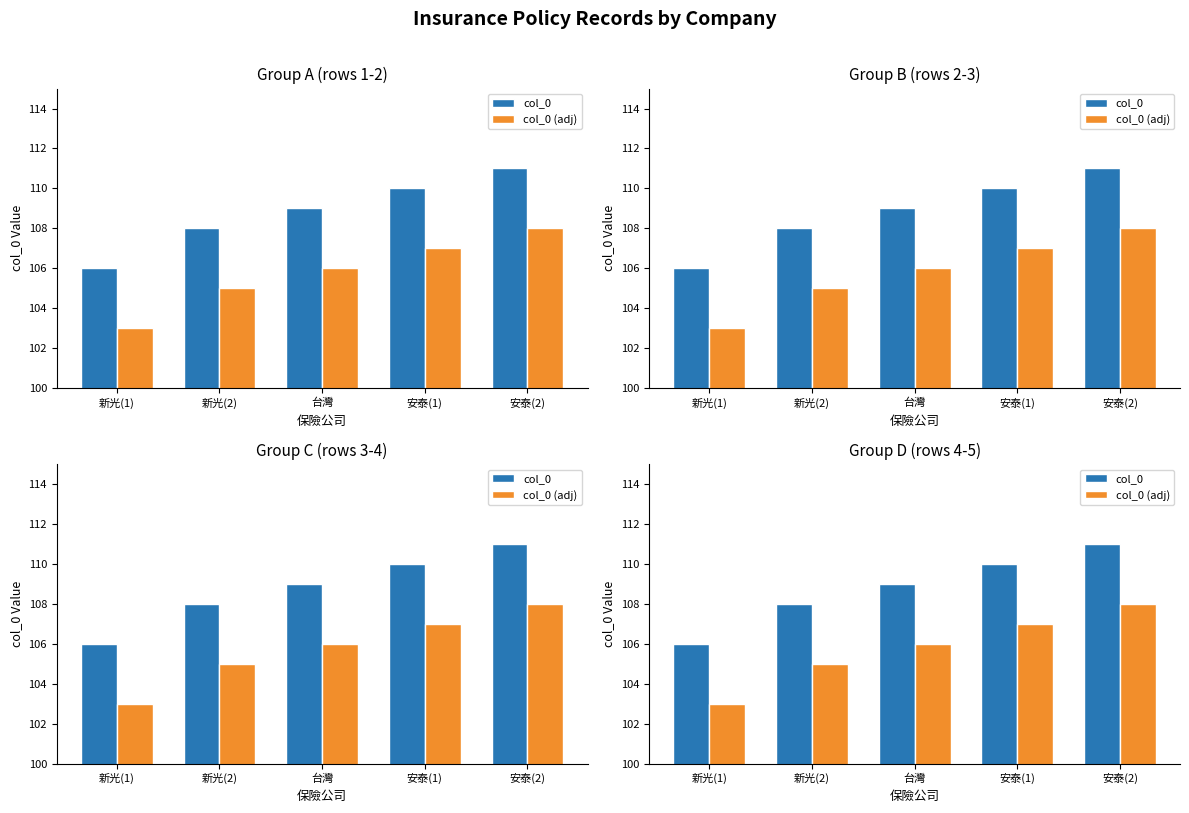

What position from the right is 安泰(2)?

1